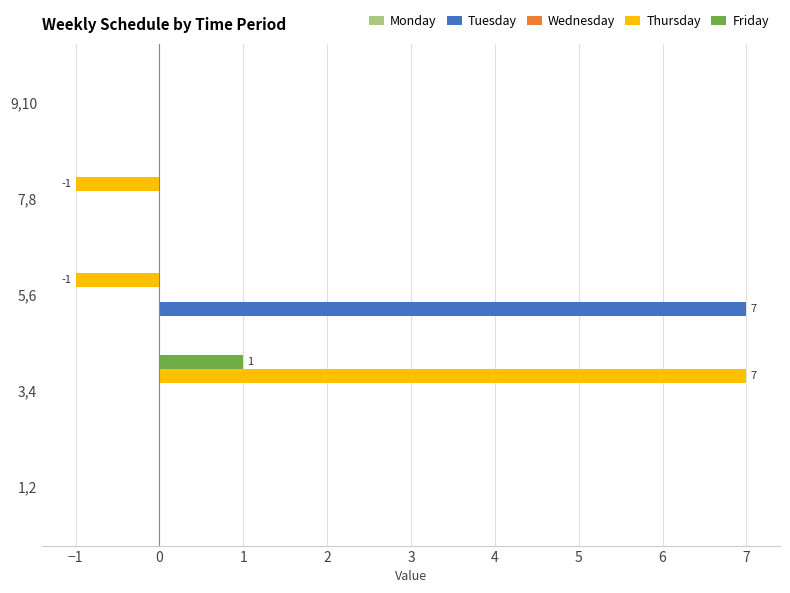

Which series has the largest total across all categories?

Tuesday